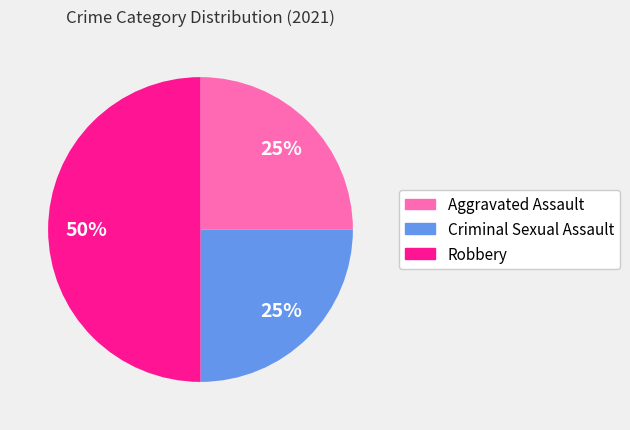

To the nearest percent, what percentage of the pie is Criminal Sexual Assault?

25%